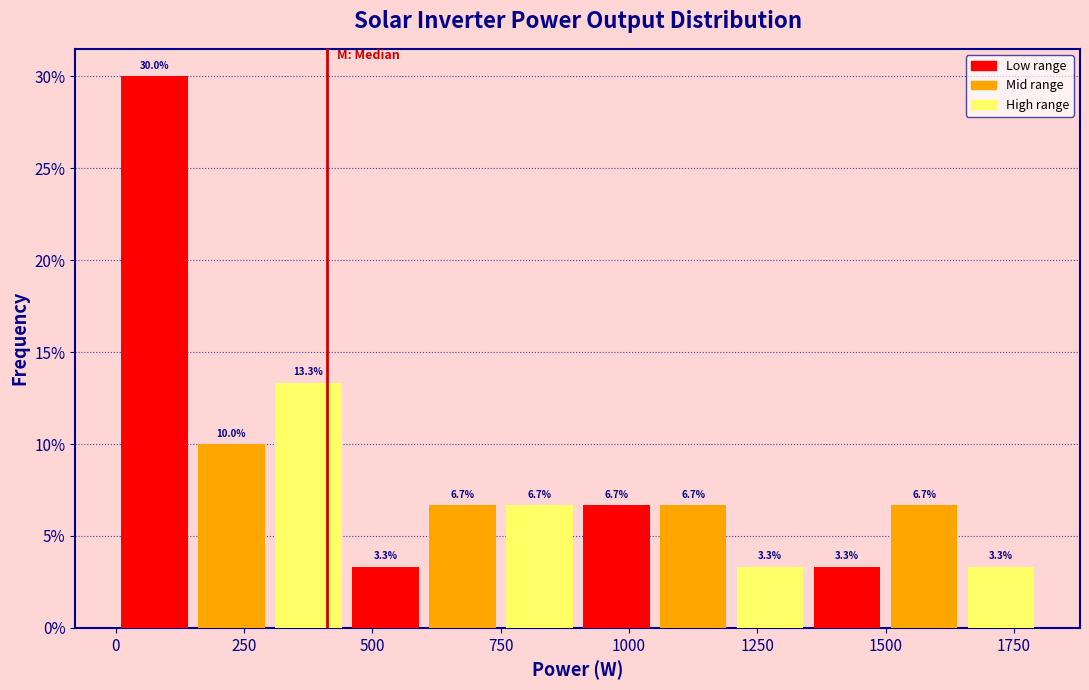

Around what value on the x-axis is the tallest bar? Give the approximate position of its centre, as read against the axis.

100